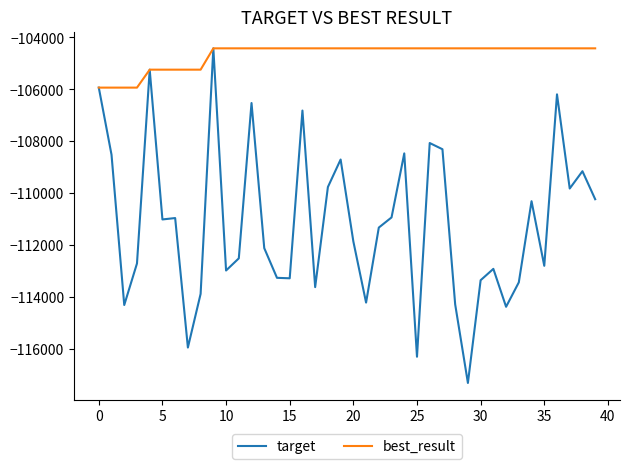

What is the highest value of the best_result series?

-104424